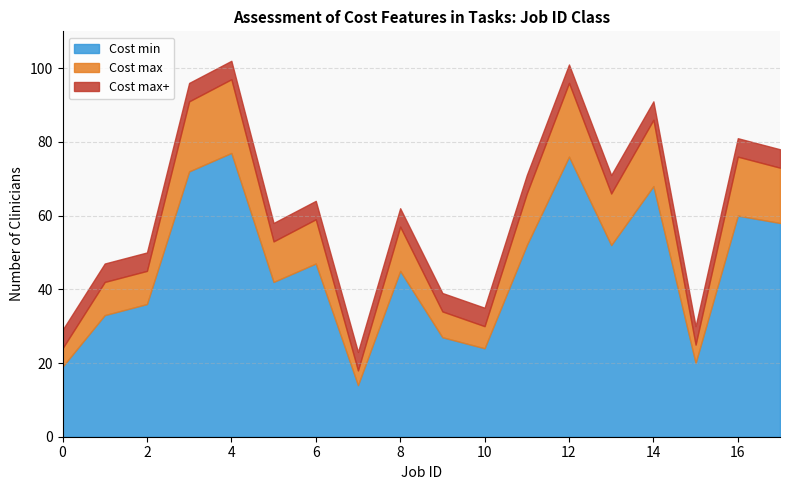

At which category does Cost min reach its first local peak?

4